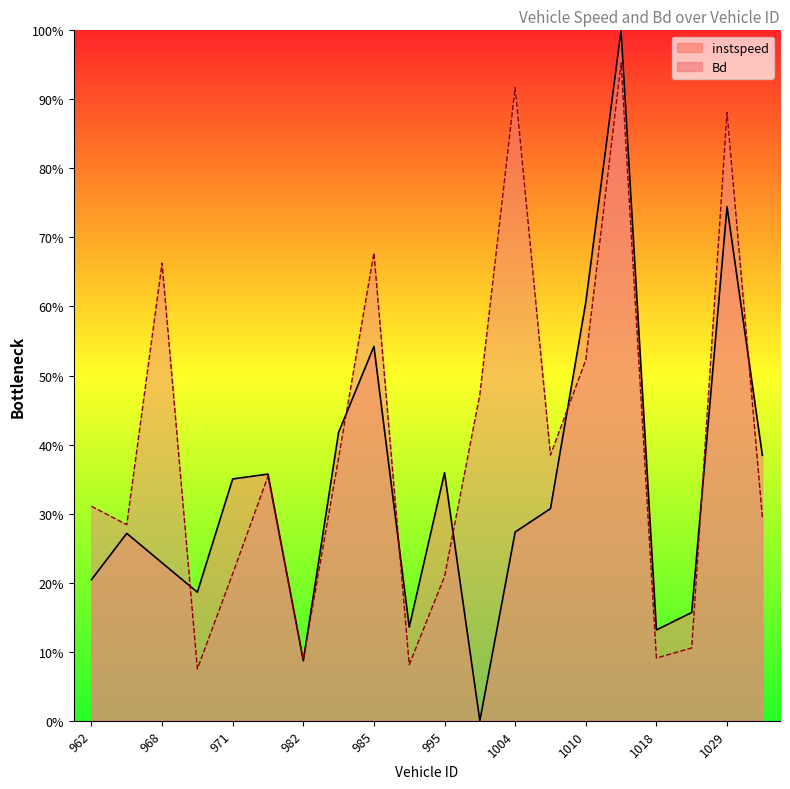

Reading left to right, transcribe all the data shown in this chart.

instspeed: 0.2	0.3	0.2	0.2	0.4	0.4	0.1	0.4	0.5	0.1	0.4	0.0	0.3	0.3	0.6	1.0	0.1	0.2	0.7	0.4
Bd: 0.3	0.3	0.7	0.1	0.2	0.4	0.1	0.4	0.7	0.1	0.2	0.5	0.9	0.4	0.5	1.0	0.1	0.1	0.9	0.3